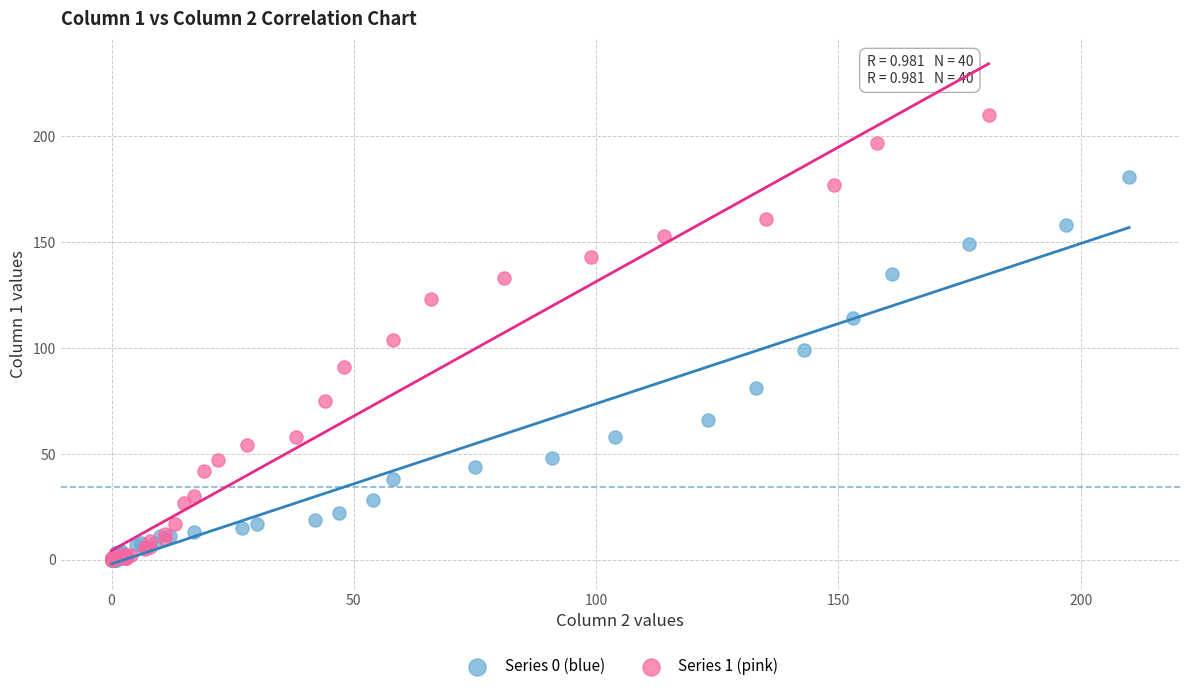

Which series has the widest spread of Y values?

Series 1 (pink)